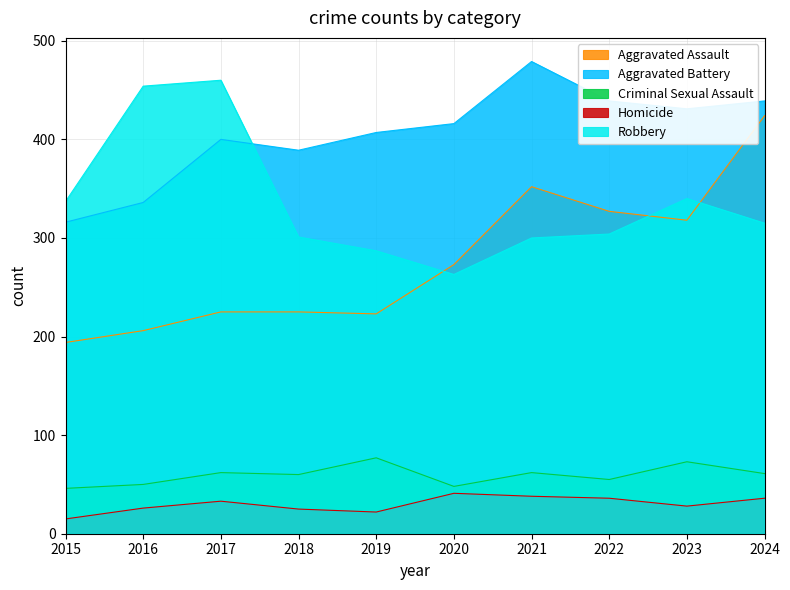

The value of Aggravated Battery at 2016 is 573. True or false?

False